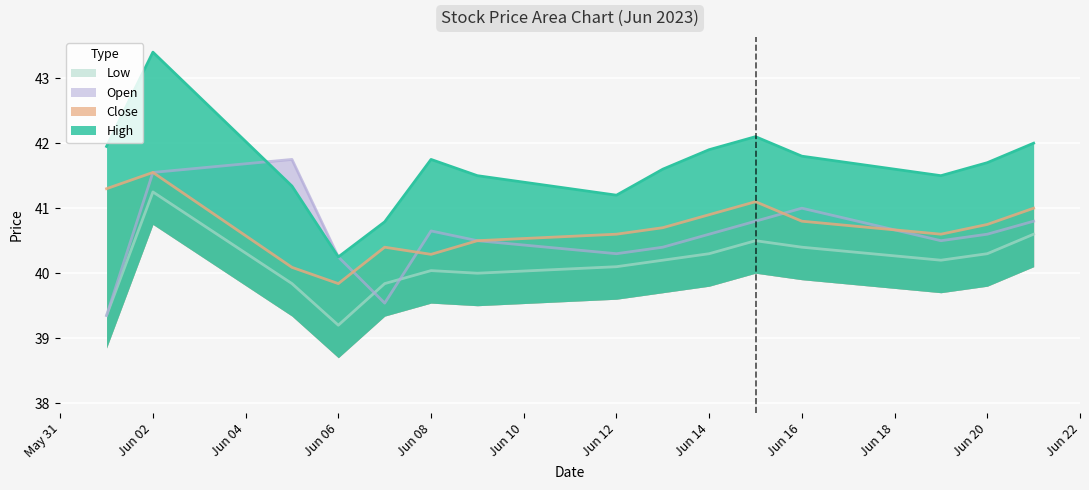

True or false: High has more than 0 points higher than both neighbors.

True